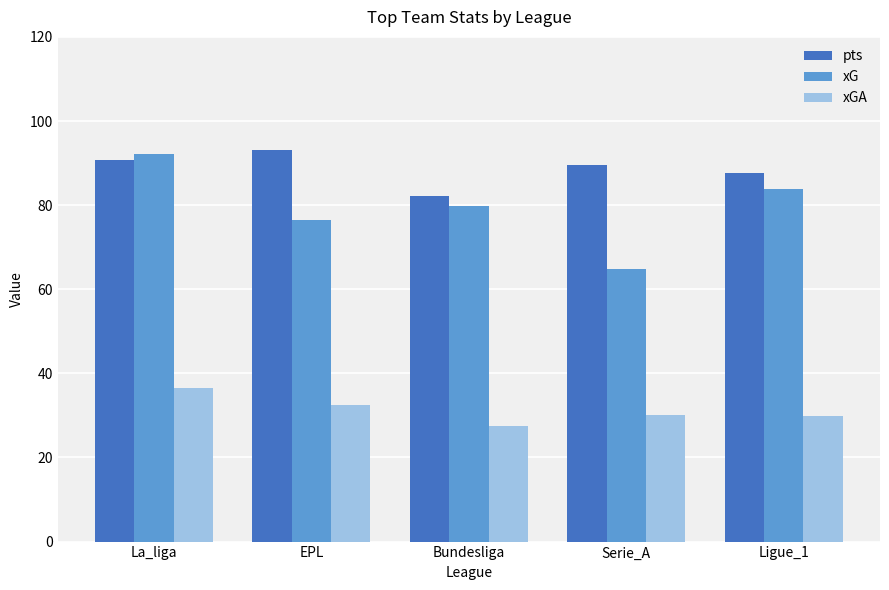

At which label does xG reach its minimum?

Serie_A